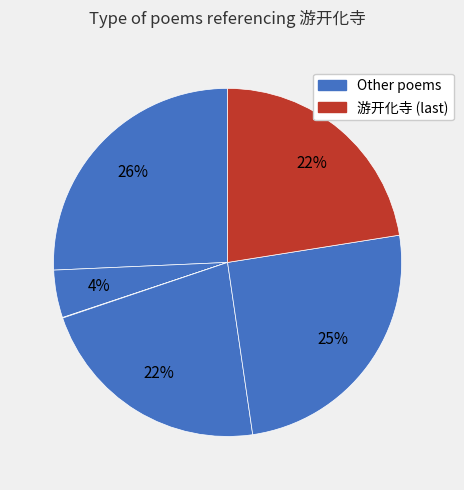

To the nearest percent, what is the difference between the largest and smallest slice percentages?

26%